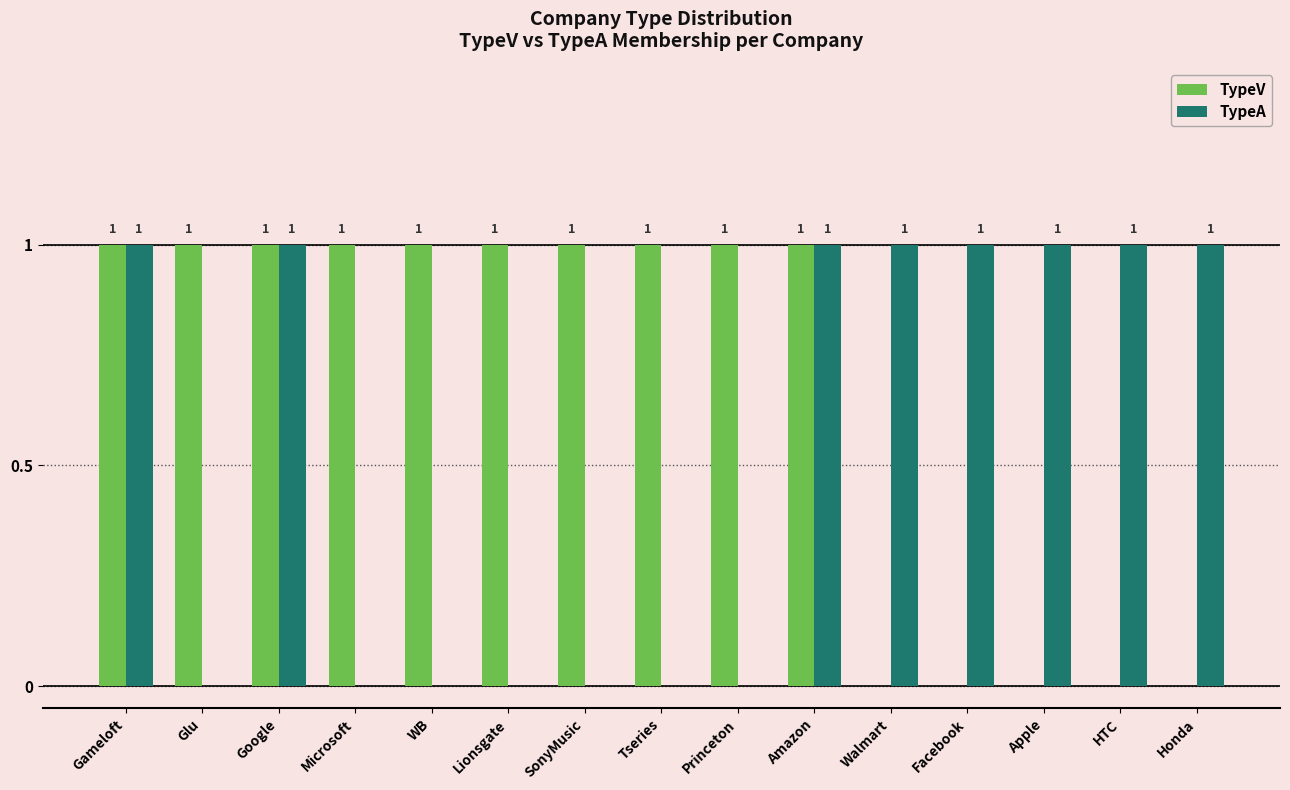

What is the sum of all TypeA values?

8